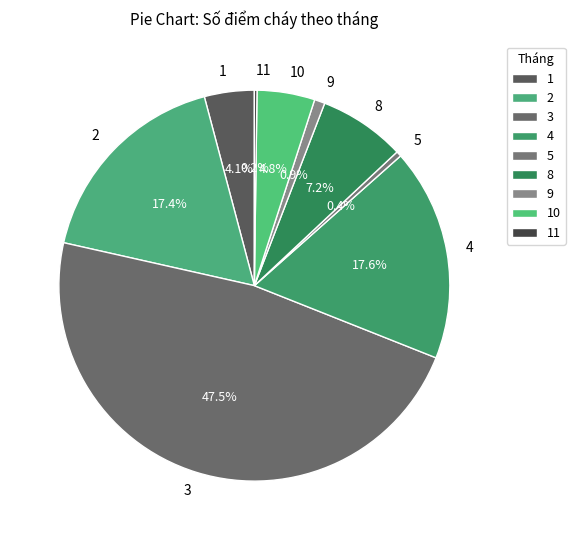

Approximately how many times larger is the value at 2 compared to 10?

3.6